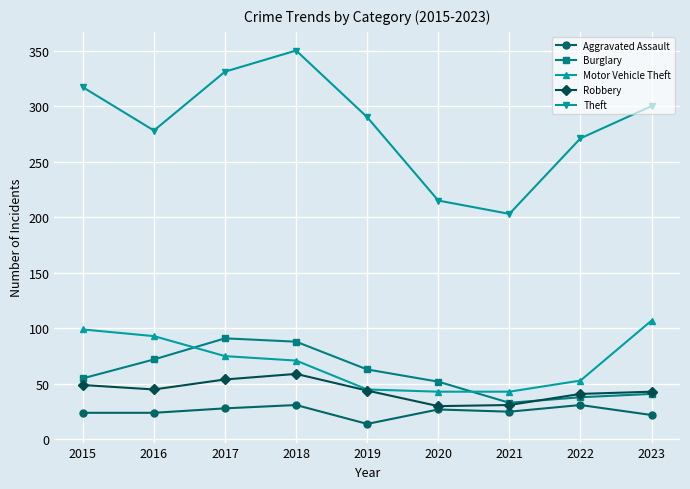

What is the sum of the Robbery values at 2016 and 2018?

104